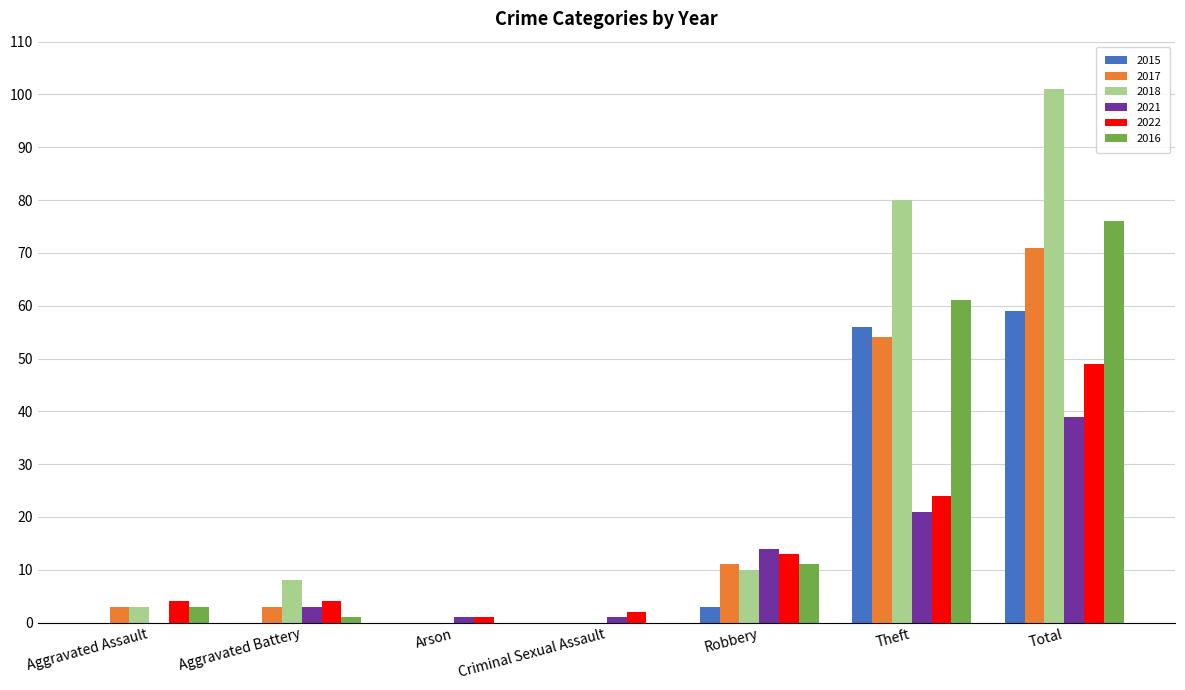

What is the sum of all 2015 values?

118